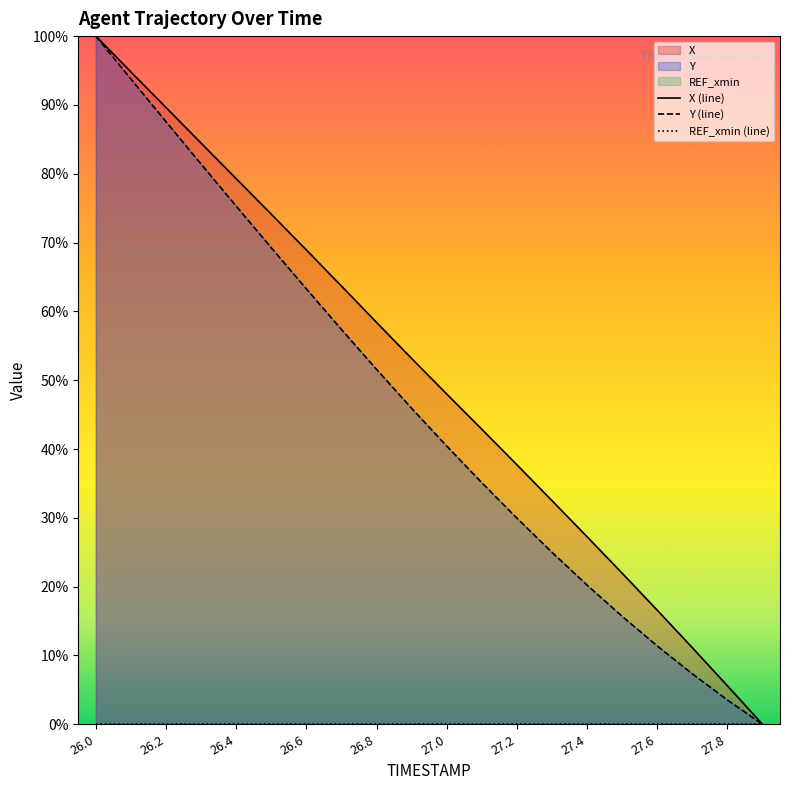

The value of Y (line) at 26.2 is 17.8. True or false?

False